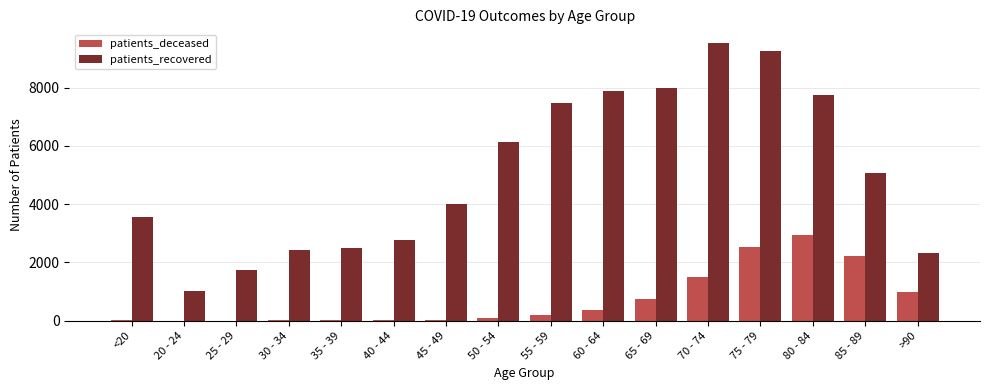

Which category has the highest value in the patients_recovered series?

70 - 74